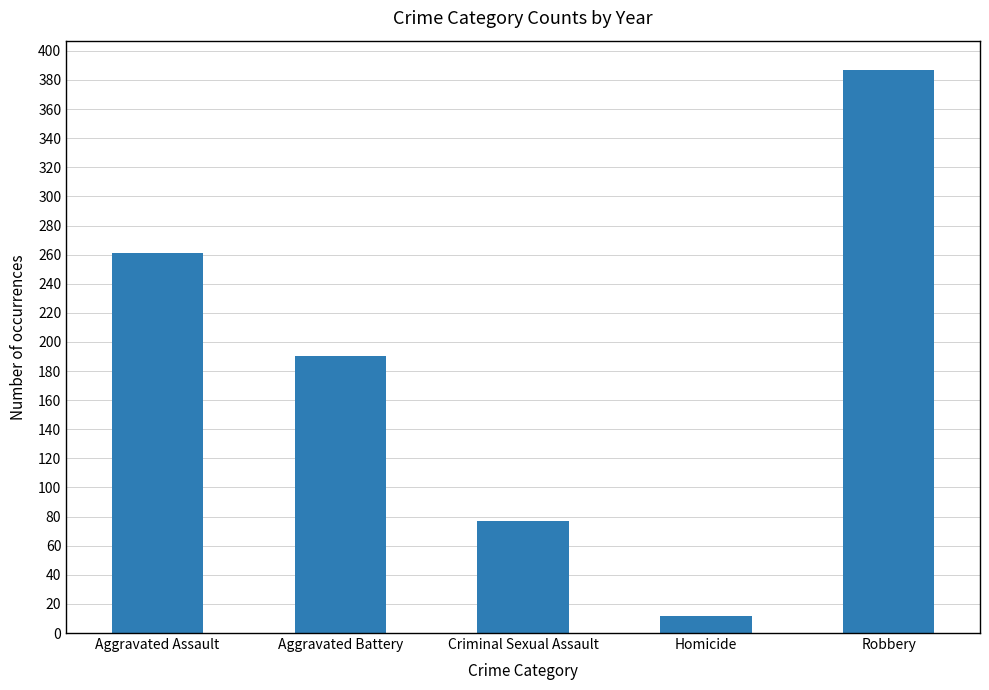

What value does the data have at Aggravated Assault, to the nearest 10?

260